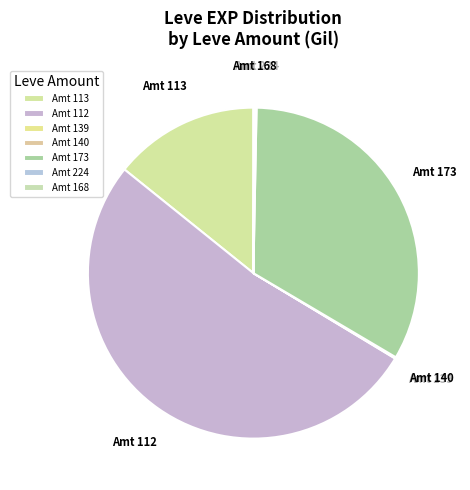

Do Amt 173 and Amt 112 together represent more than half of the pie?

Yes